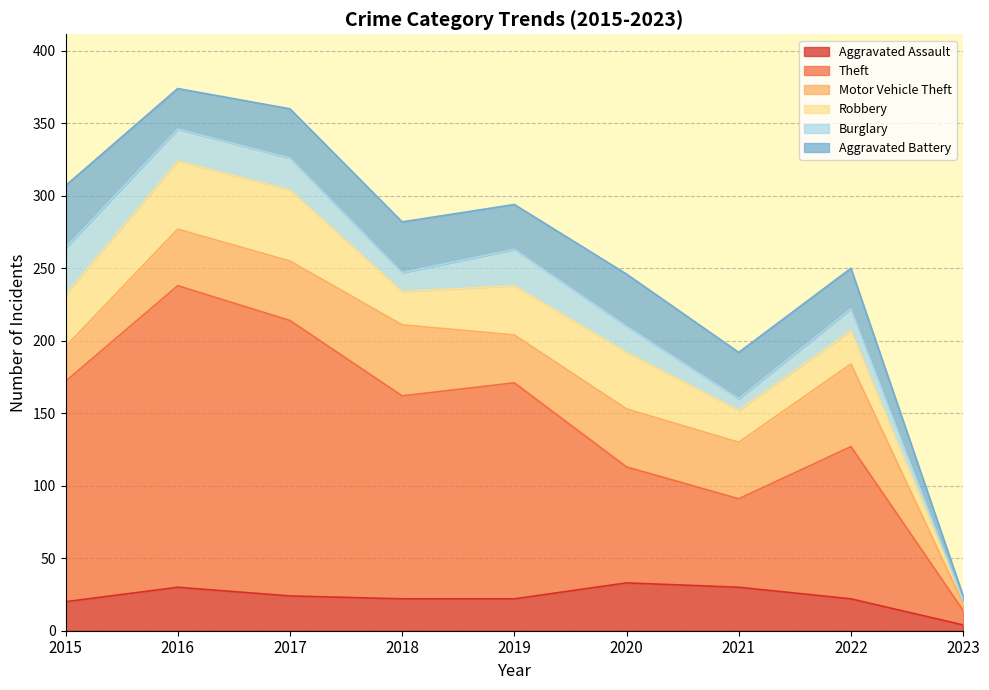

What is the value of the Burglary point at the 3rd from the left?

22